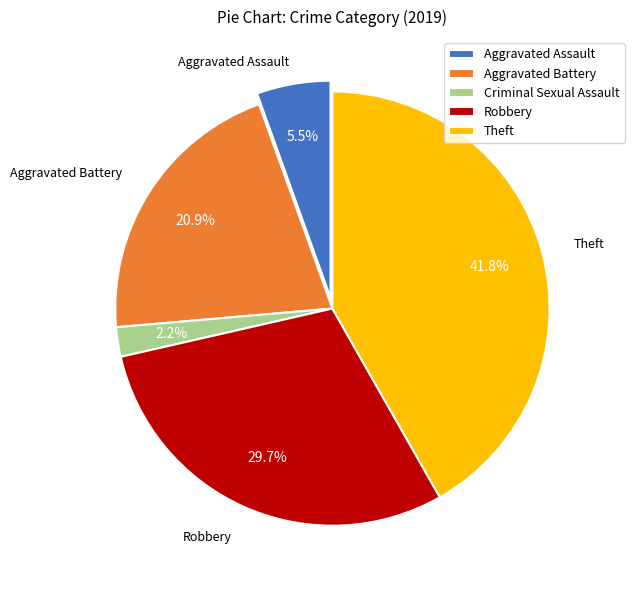

Is Theft the majority of the pie?

No